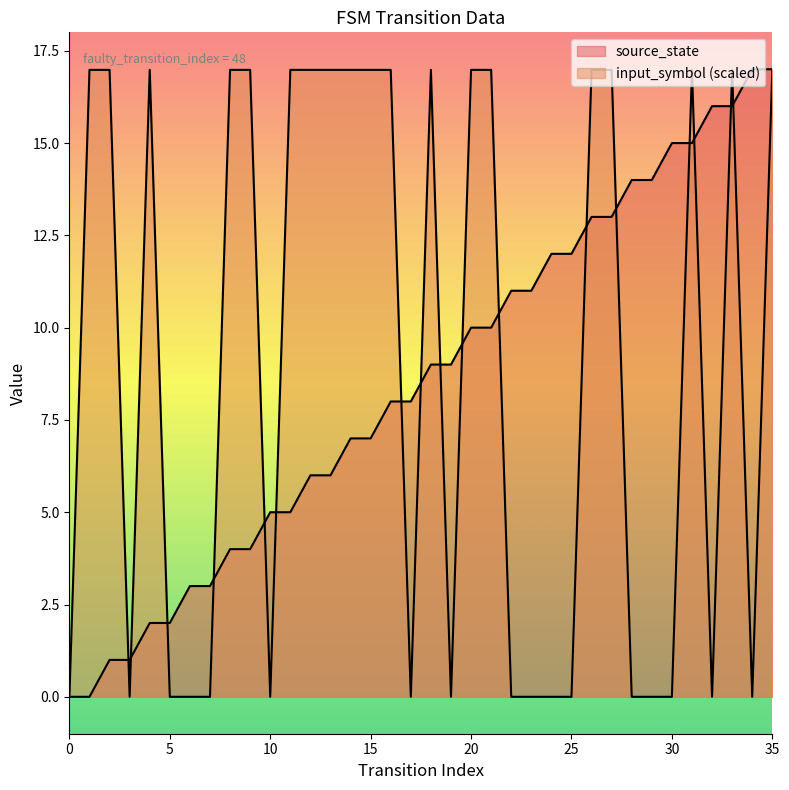

Is the value of source_state at 7 greater than the value of input_symbol at 10?

Yes